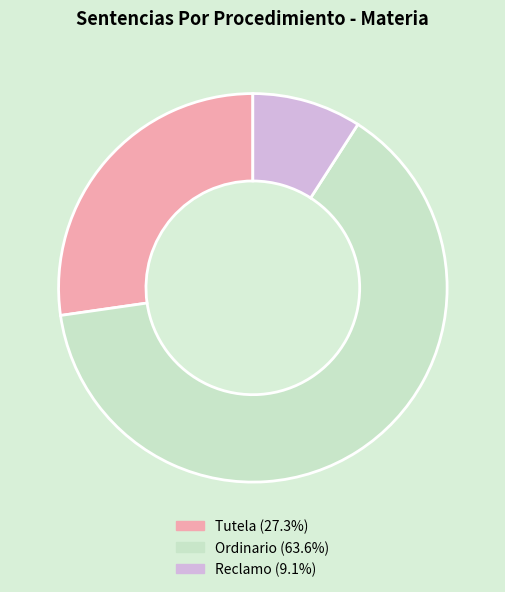

The Ordinario slice represents 70% of the pie. True or false?

False